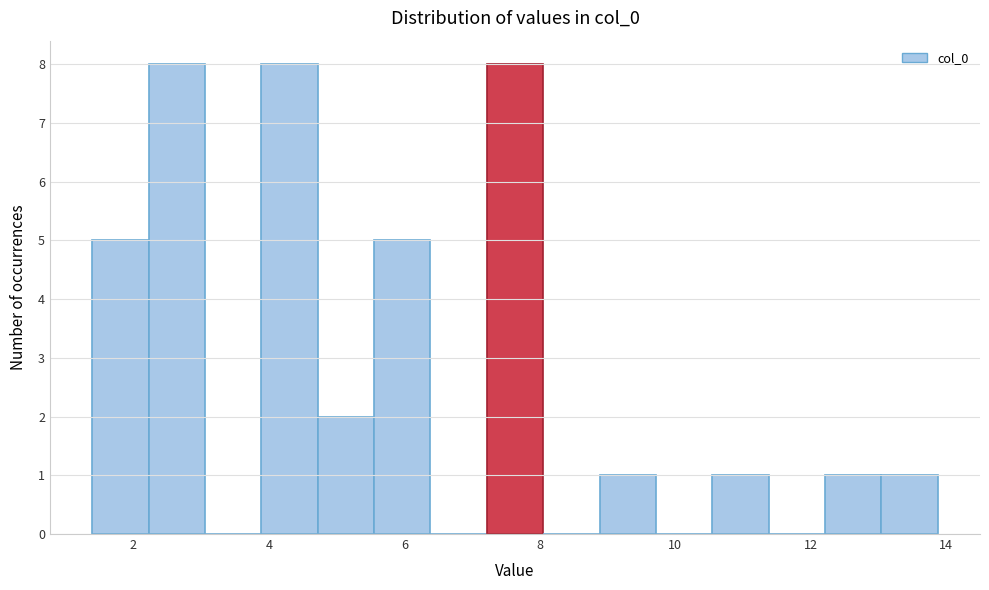

How tall is the bar that spans 8.8 to 9.8 on the x-axis? Neither the bar edges nor the heights are printed on the chart, so give them approximately, as read against the axes.

1